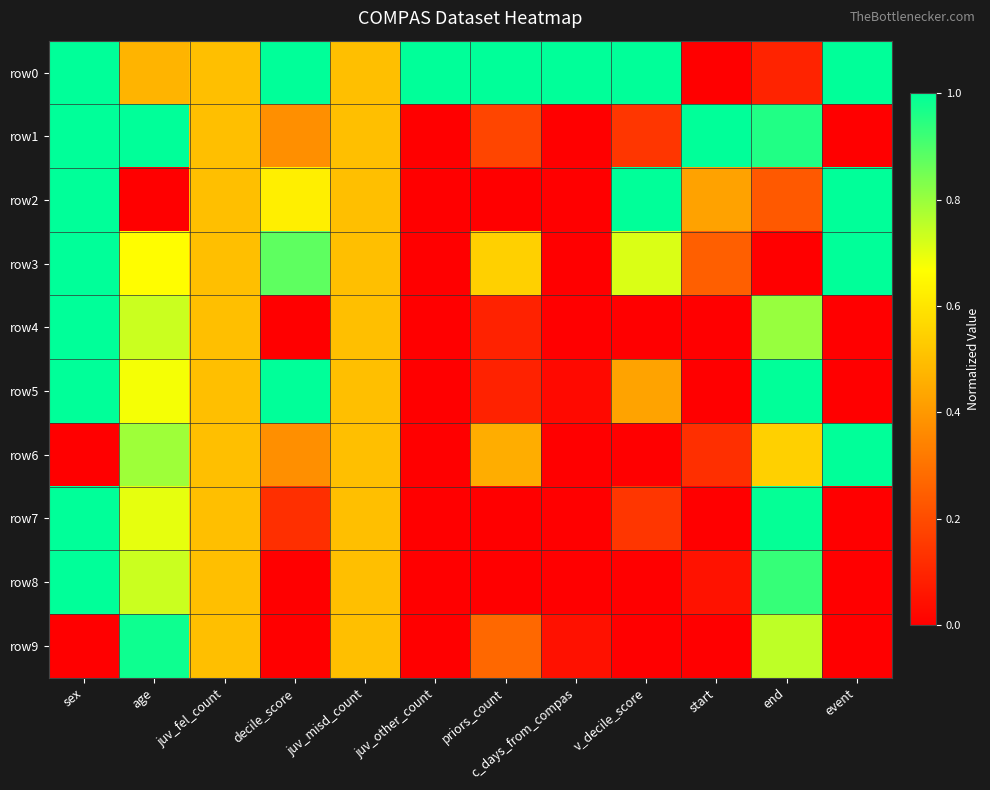

Rank the series at event from lowest to highest value.

row1, row4, row5, row7, row8, row9, row0, row2, row3, row6